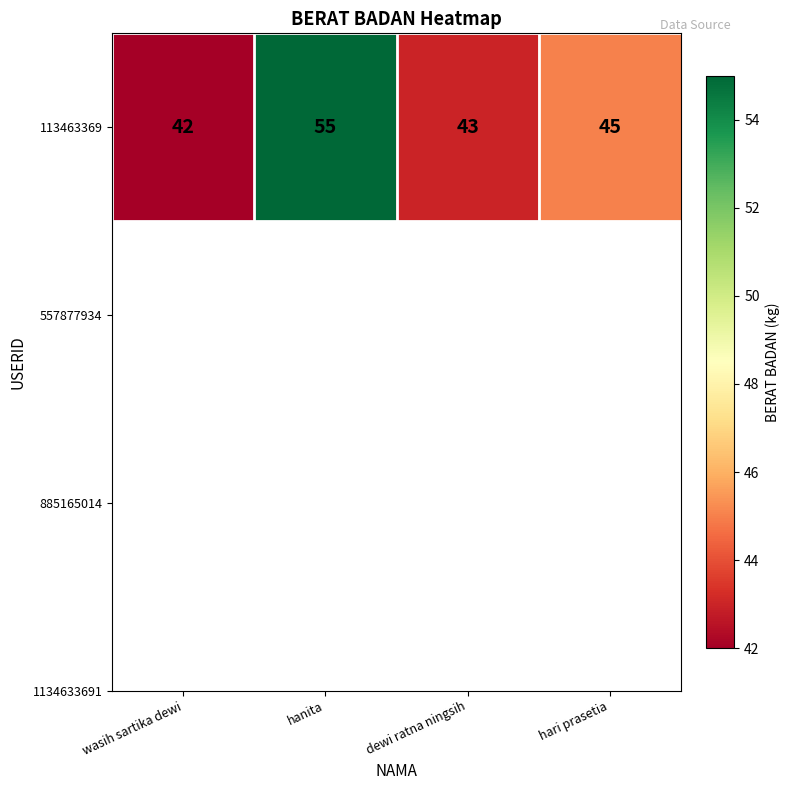

Reading right to left, extract all data points from this chart.

hari prasetia=45	dewi ratna ningsih=43	hanita=55	wasih sartika dewi=42